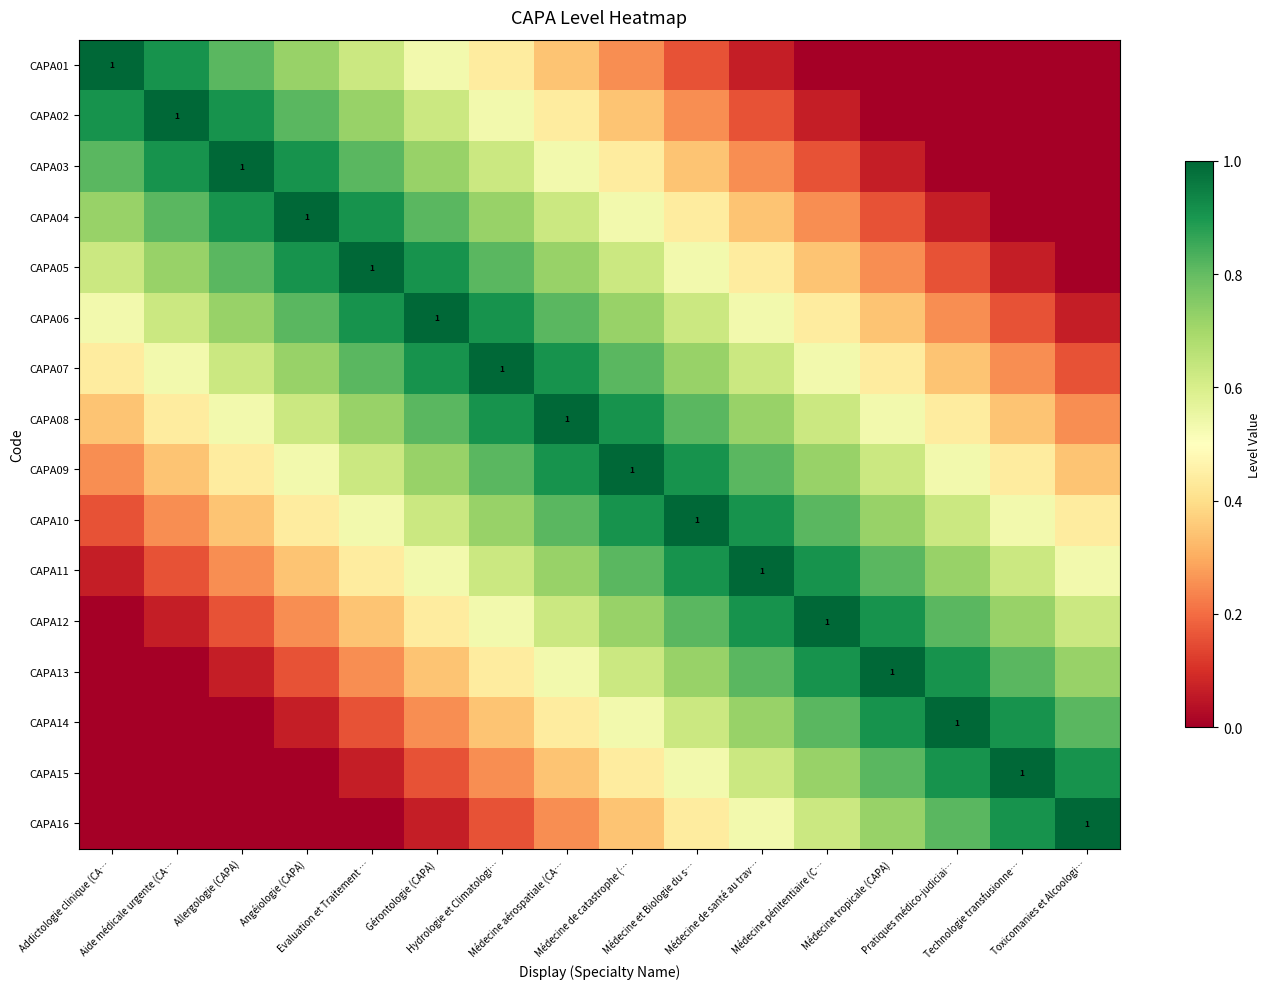

Which series has the largest total across all categories?

CAPA08